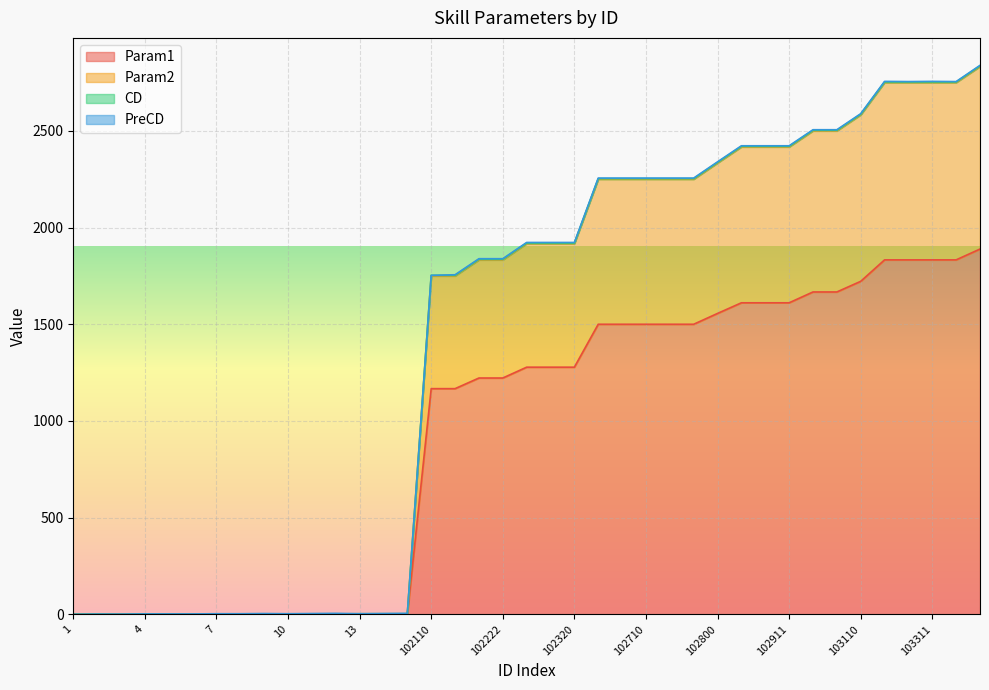

What value does the Param1 series have at 102800?

1556